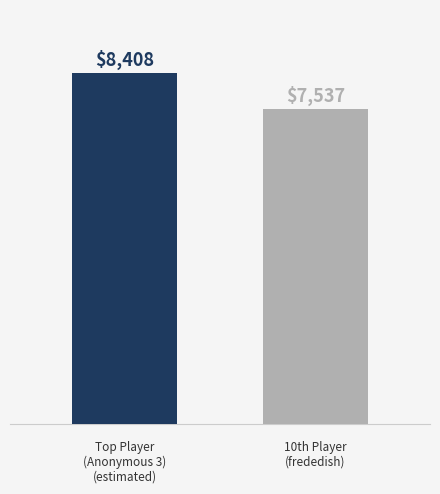

What is the greatest value displayed?

8408